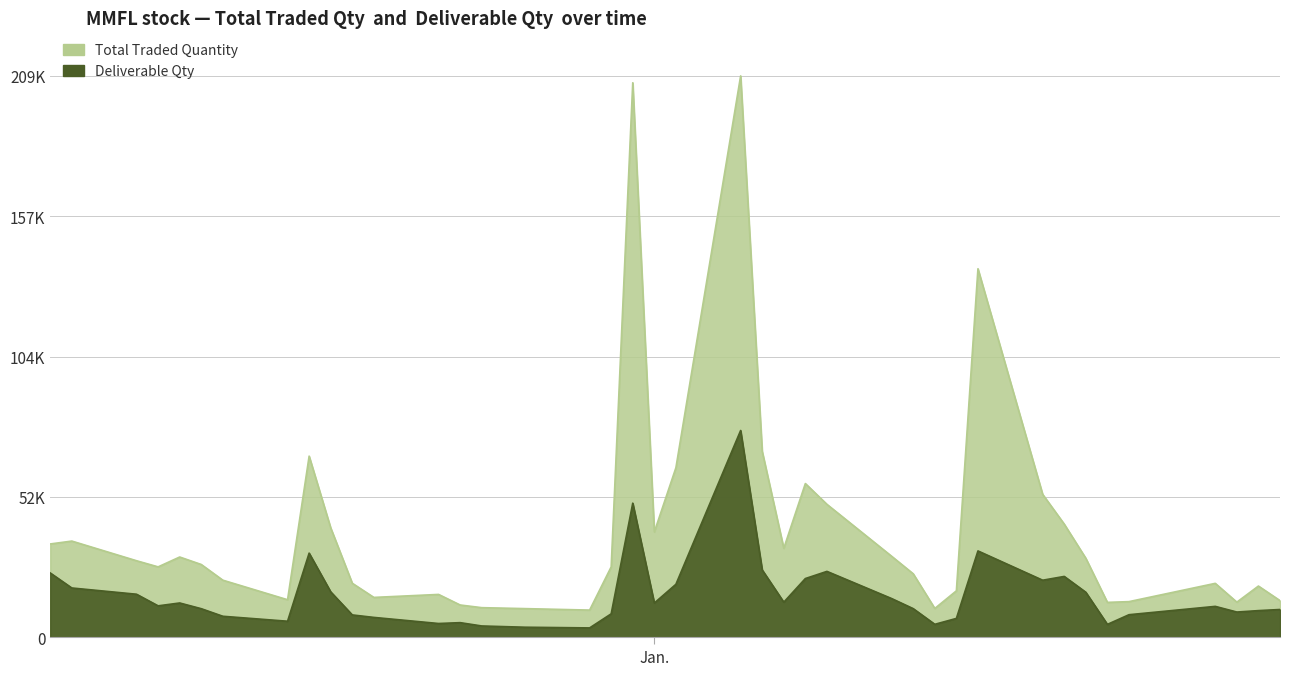

What is the total value across all series at 2015-01-21?

46217